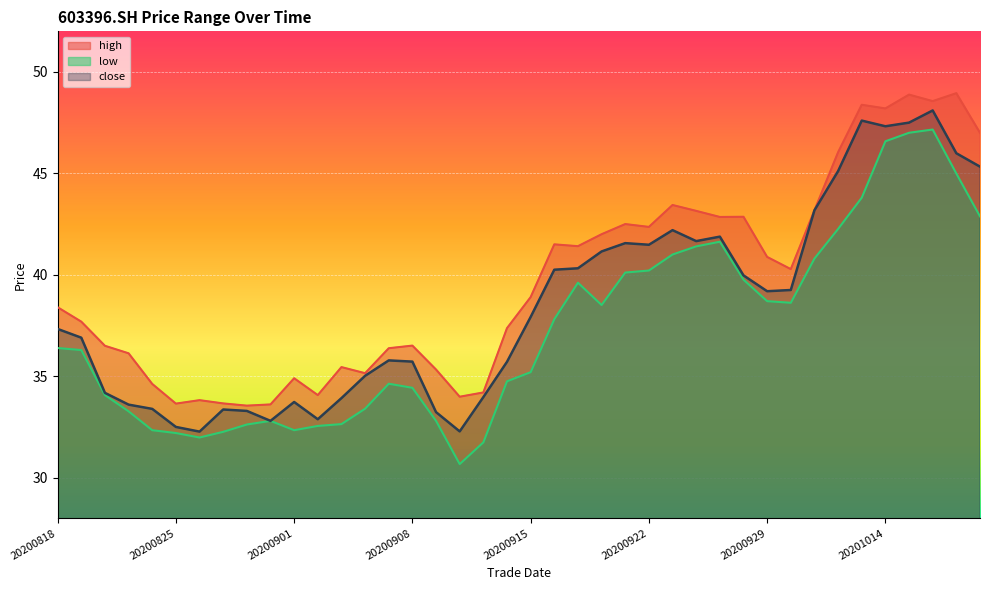

True or false: high and low cross at least once.

False